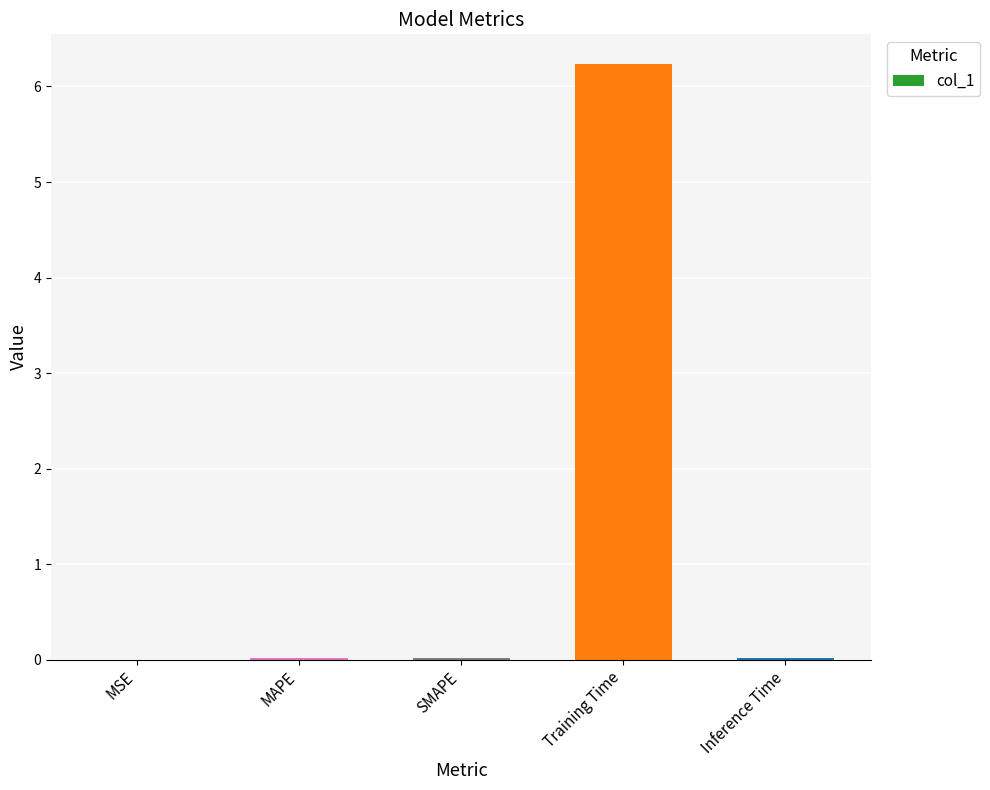

The chart shows a value of 0.0 at MAPE. True or false?

True